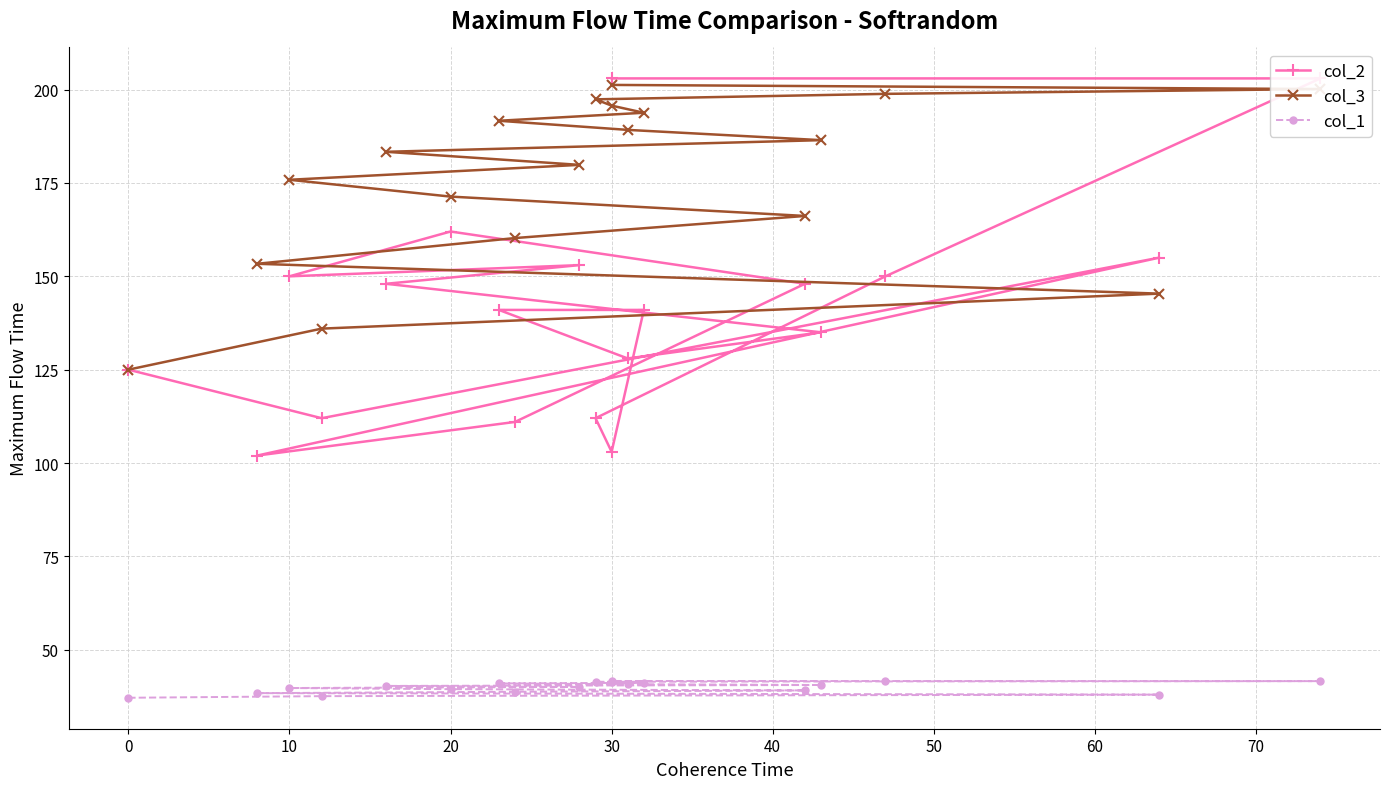

True or false: col_3 and col_2 cross at least once.

True